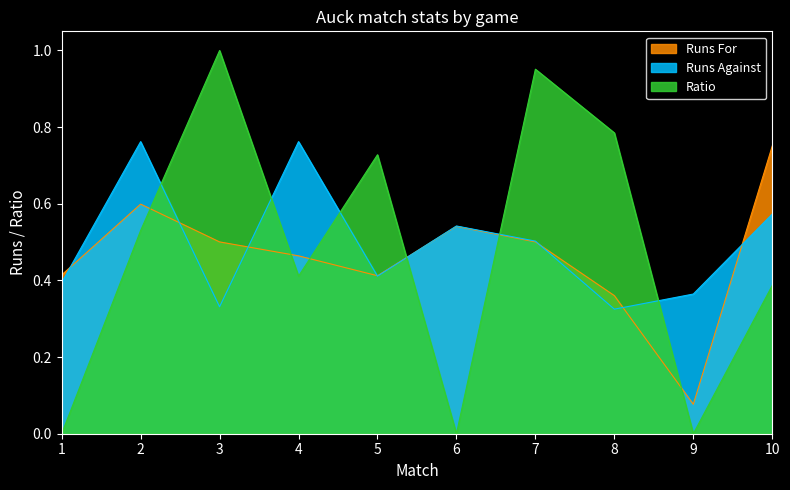

What is the spread (max minus min) of values at 2?

0.2